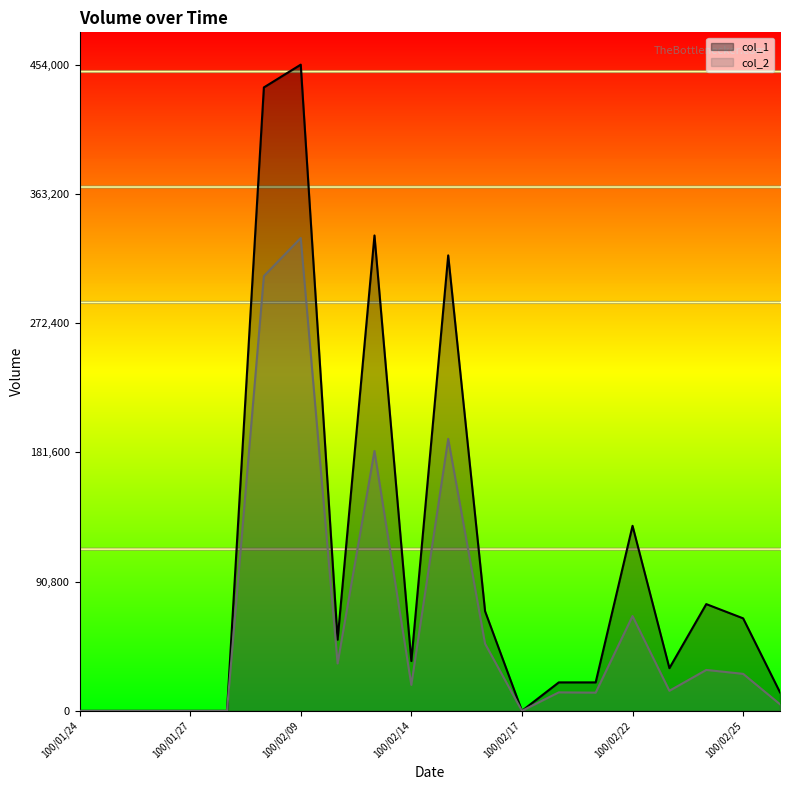

At which label is col_2 closest to 166100?

100/02/11